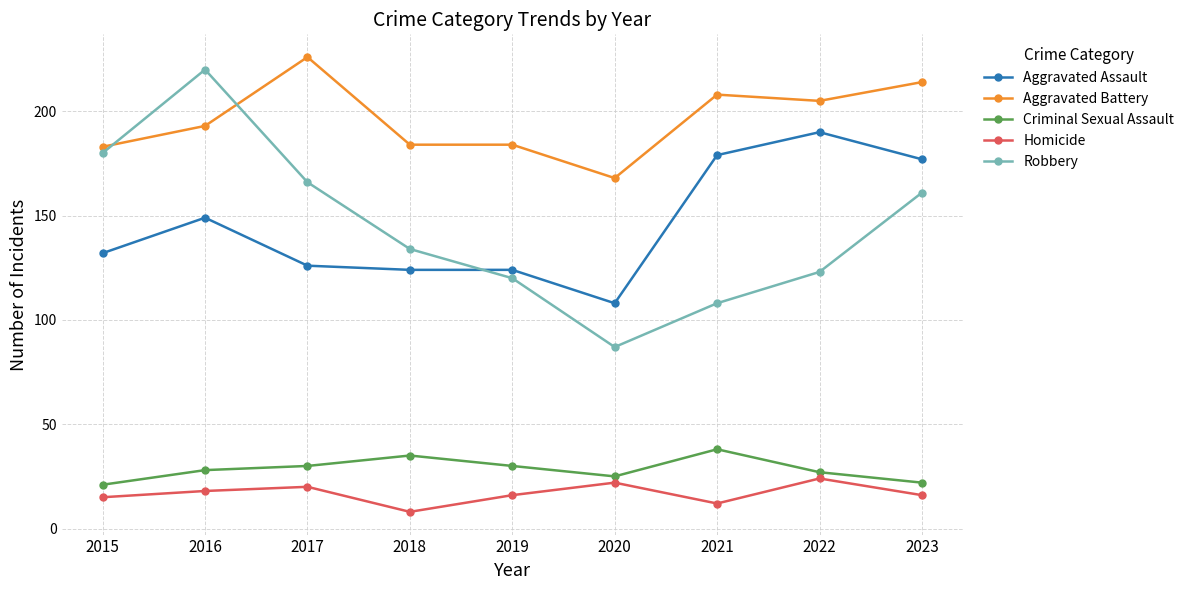

List the series in order of their peak value, highest first.

Aggravated Battery, Robbery, Aggravated Assault, Criminal Sexual Assault, Homicide